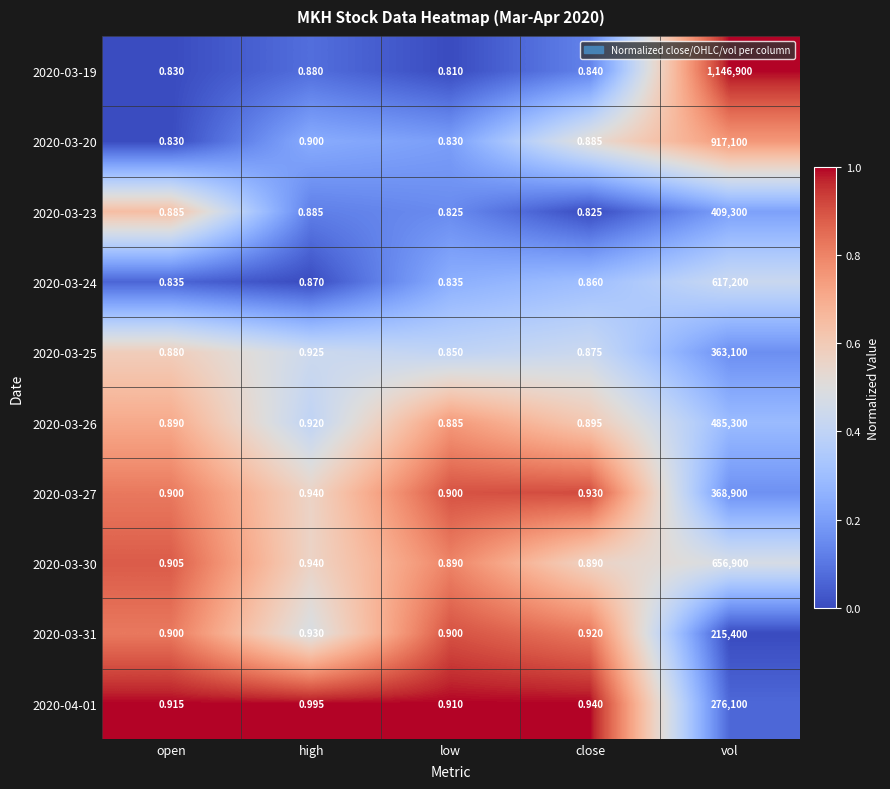

At which category does the chart reach its peak across all series?

vol